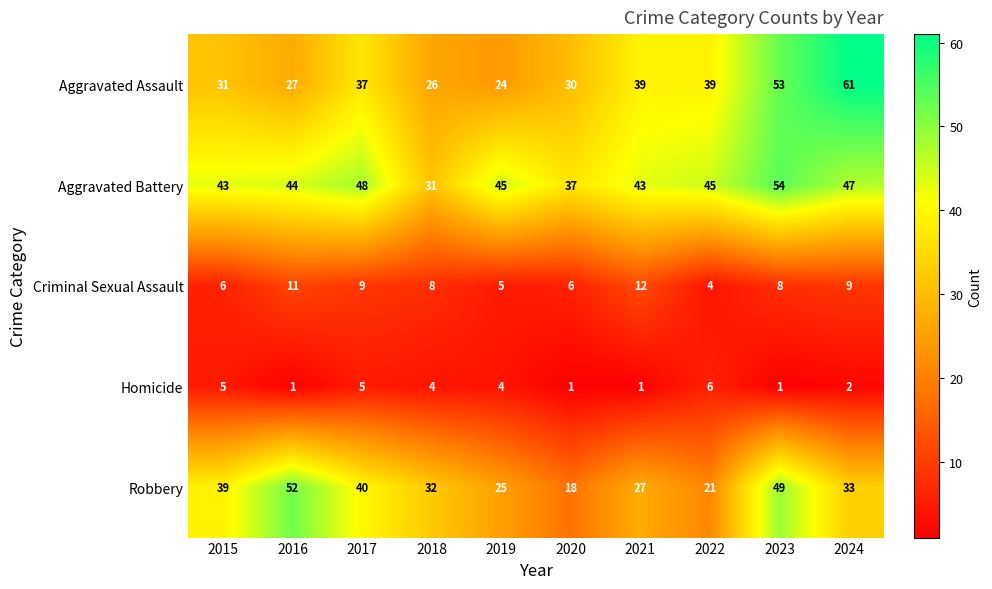

Which series has the largest total across all categories?

Aggravated Battery